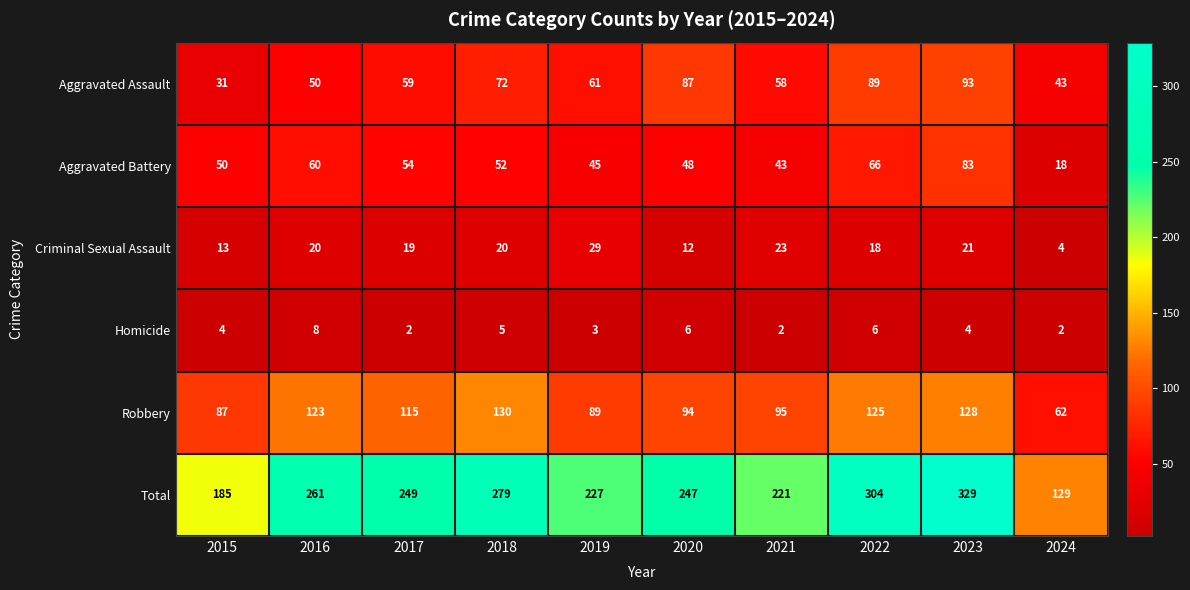

Where does the Robbery series first go above 115?

2016